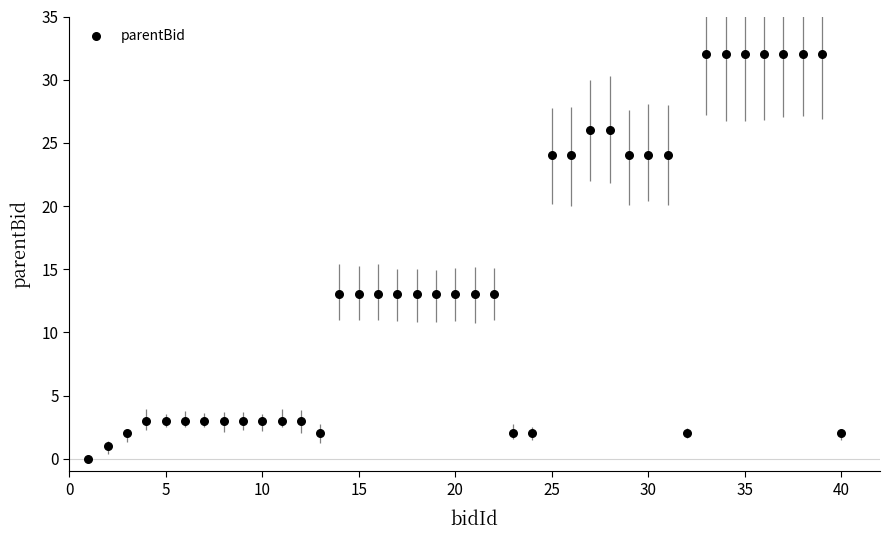

What is the range of X values (max minus min)?

39